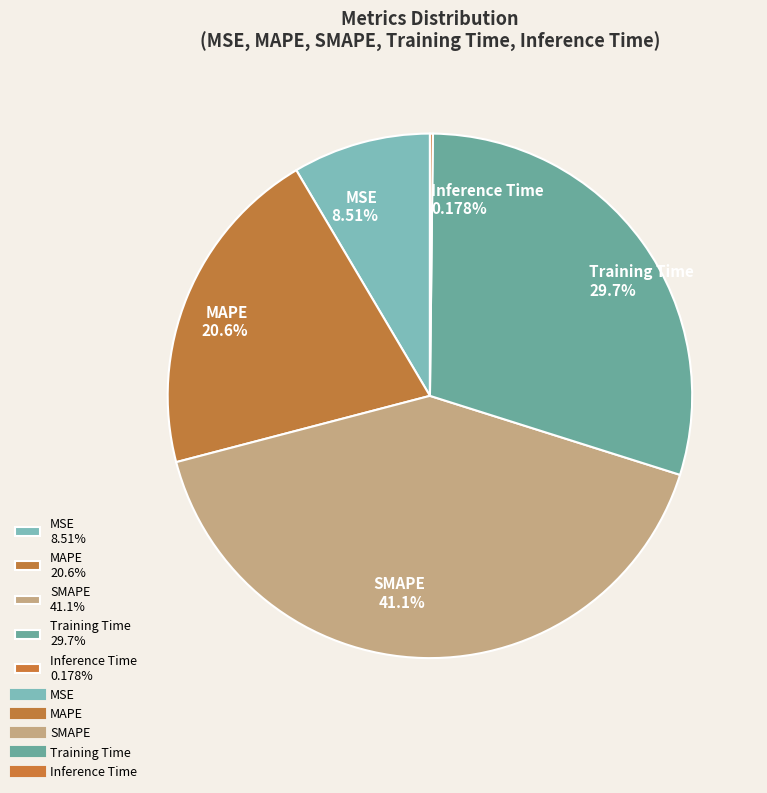

Does MSE represent more than half of the total?

No